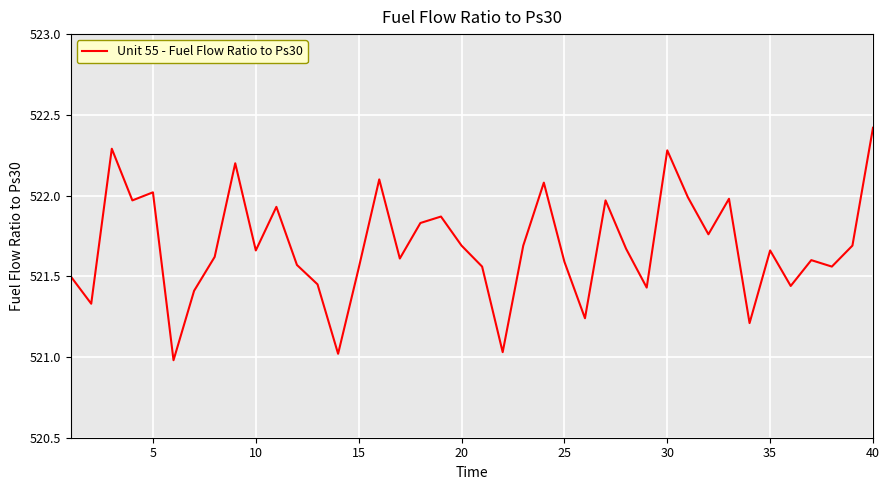

Does the chart have visible grid lines?

Yes